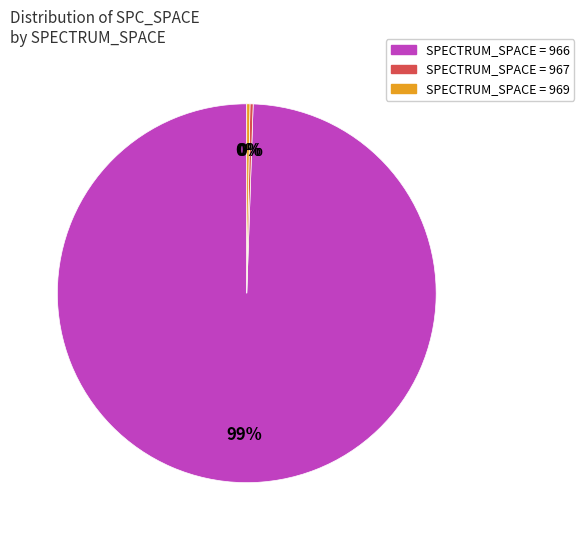

To the nearest percent, what is the average slice percentage?

33%